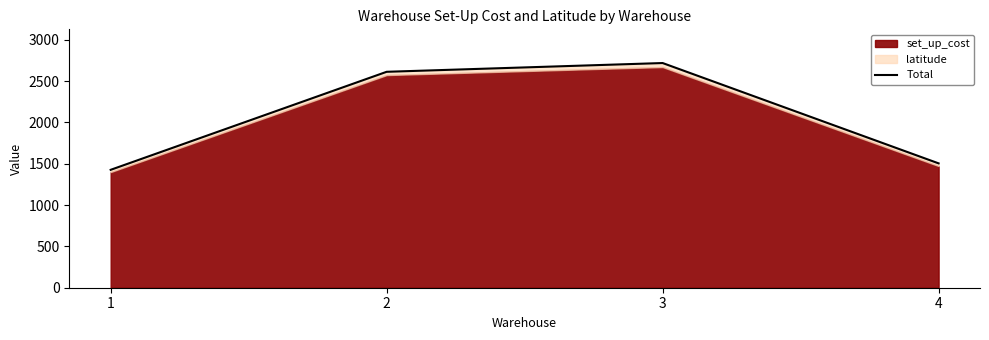

List the labels in order of value, largest first.

3, 2, 4, 1